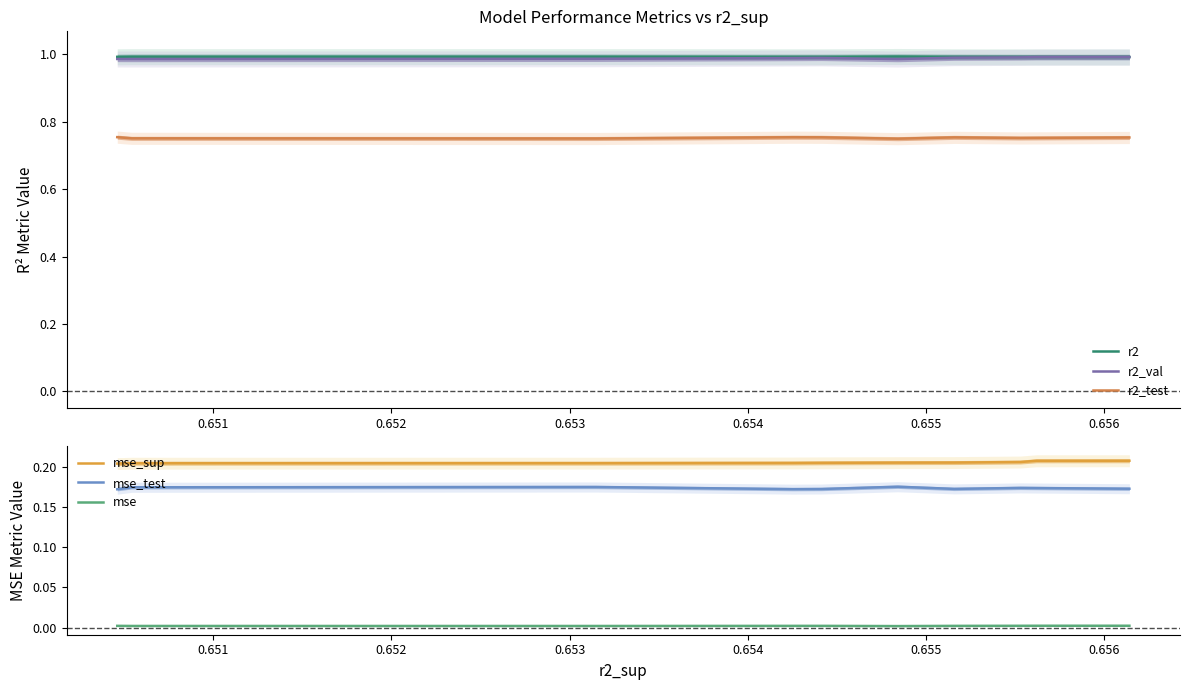

True or false: mse_sup and mse_test intersect in this chart.

False